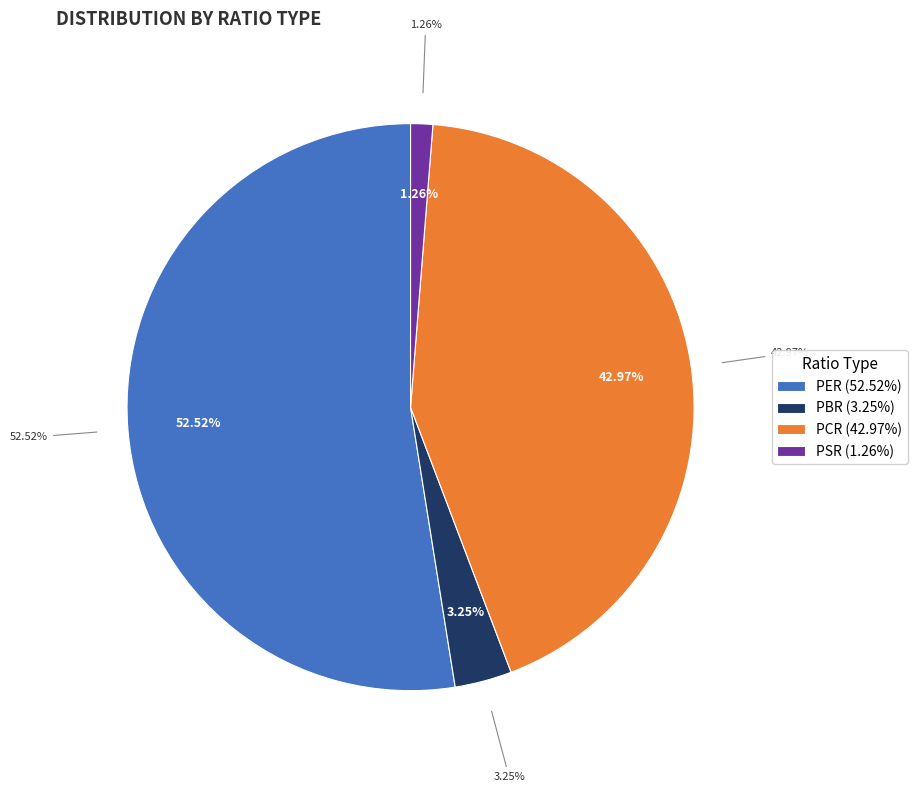

What is the largest slice in the pie chart?

PER